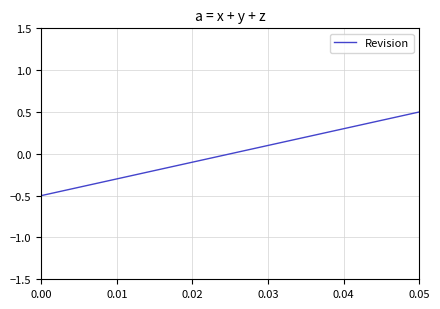

What is the minimum value shown in the chart?

-0.5